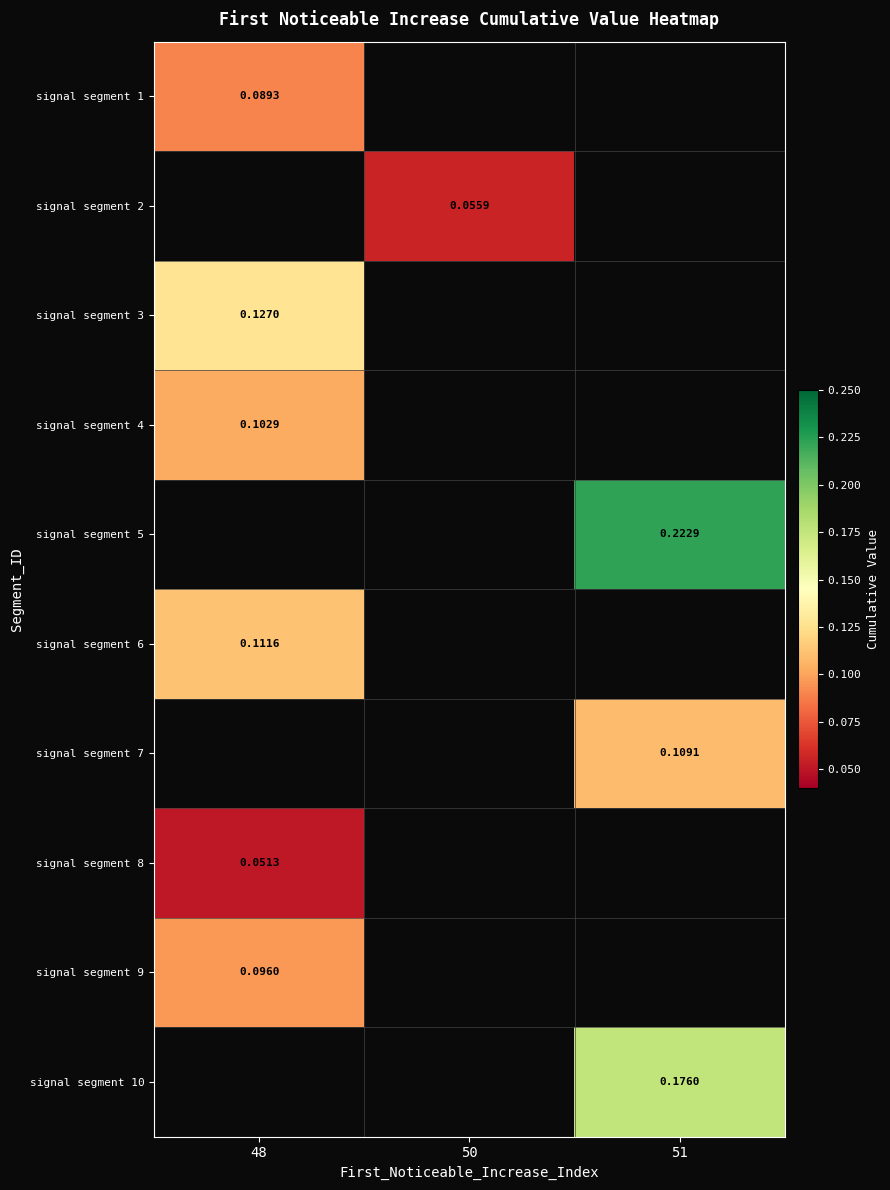

Is the value of signal segment 7 at 51 greater than the value of signal segment 5 at 50?

No